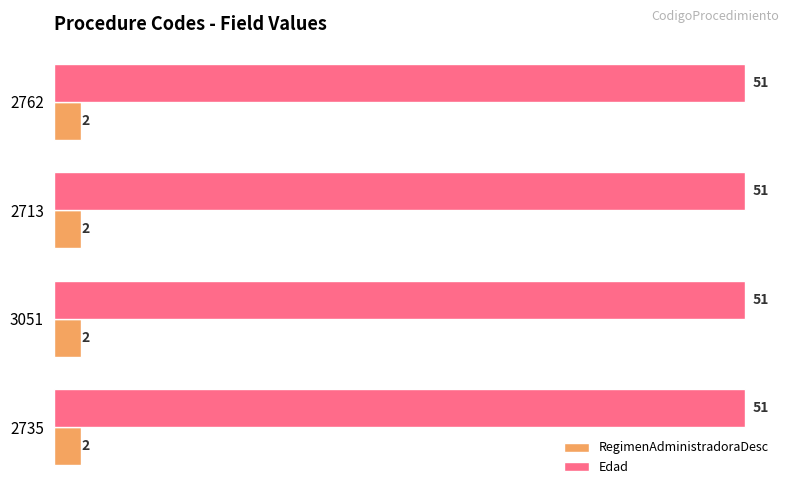

True or false: RegimenAdministradoraDesc has a value of 2 at 2713.

True